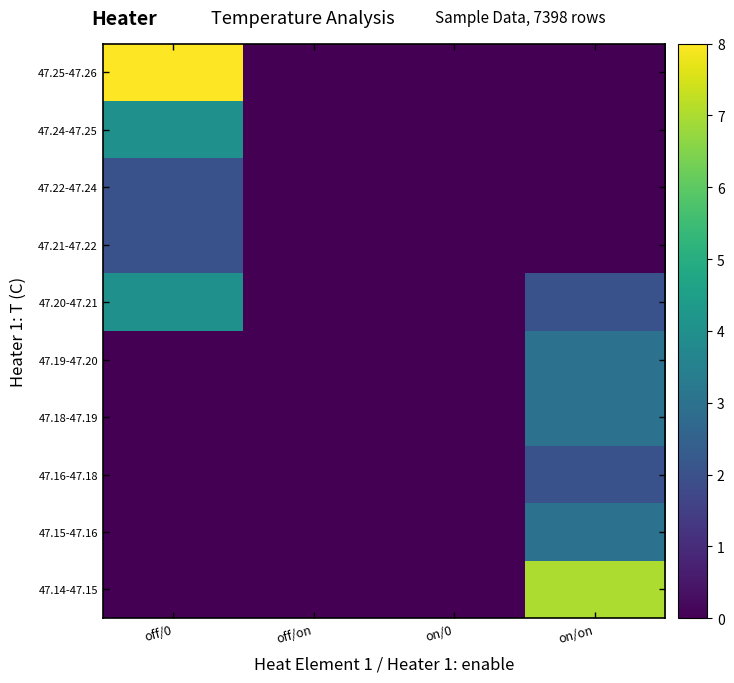

Reading right to left, what are all the values shown in this chart?

47.14-47.15: on/on=7	on/0=0	off/on=0	off/0=0
47.15-47.16: on/on=3	on/0=0	off/on=0	off/0=0
47.16-47.18: on/on=2	on/0=0	off/on=0	off/0=0
47.18-47.19: on/on=3	on/0=0	off/on=0	off/0=0
47.19-47.20: on/on=3	on/0=0	off/on=0	off/0=0
47.20-47.21: on/on=2	on/0=0	off/on=0	off/0=4
47.21-47.22: on/on=0	on/0=0	off/on=0	off/0=2
47.22-47.24: on/on=0	on/0=0	off/on=0	off/0=2
47.24-47.25: on/on=0	on/0=0	off/on=0	off/0=4
47.25-47.26: on/on=0	on/0=0	off/on=0	off/0=8